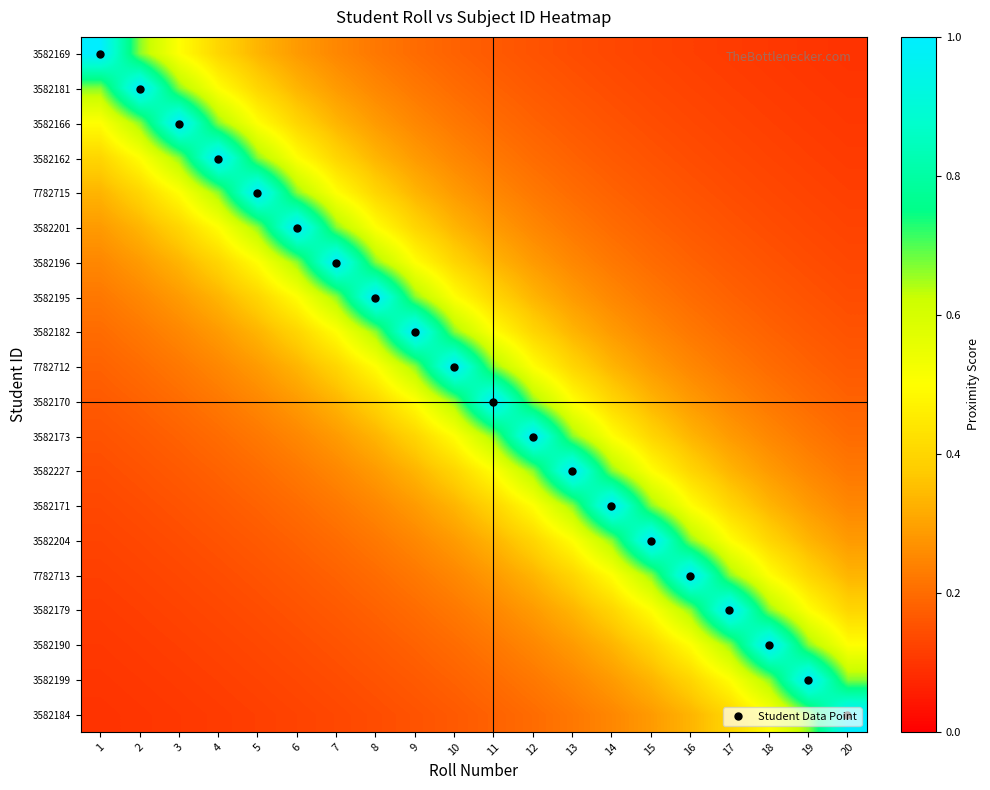

At how many categories does at least one series exceed 0?

20